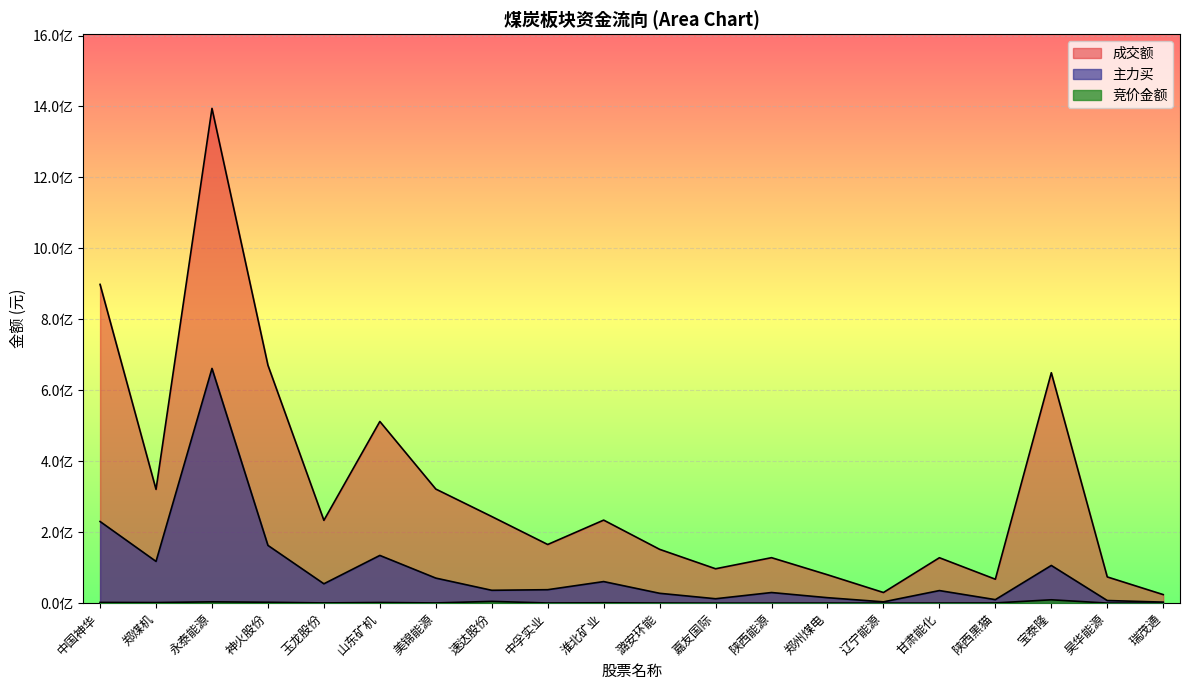

What is the sum of all 主力买 values?

1819386423